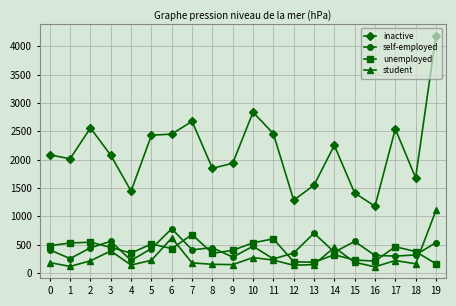

The value of unemployed at 5 is 800. True or false?

False